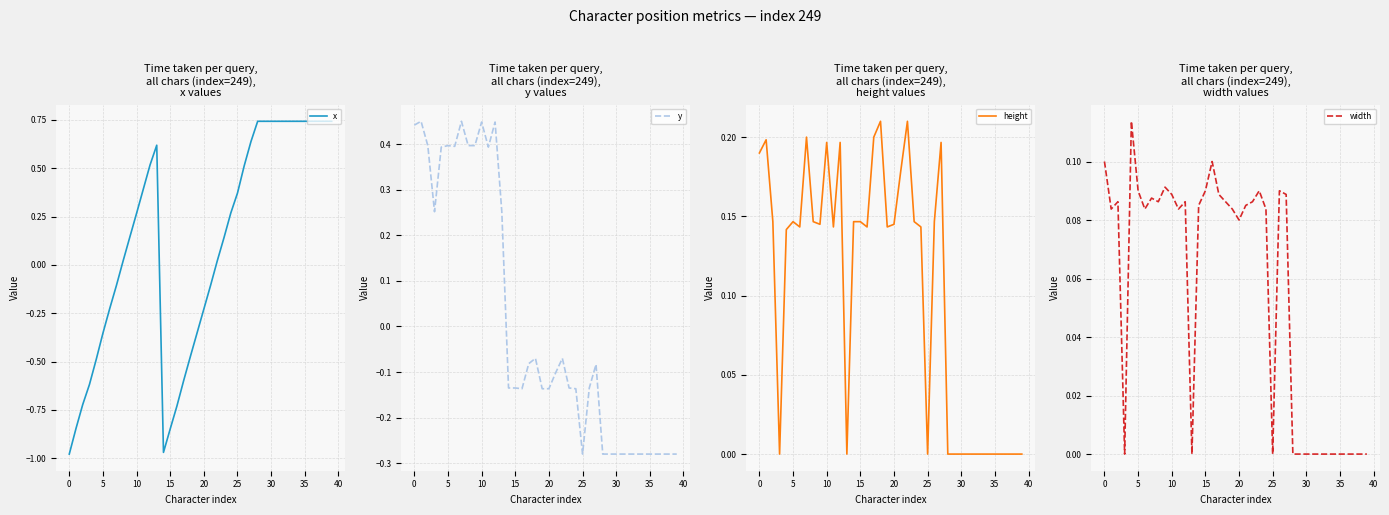

True or false: width has a value of 0.1 at 30.

False